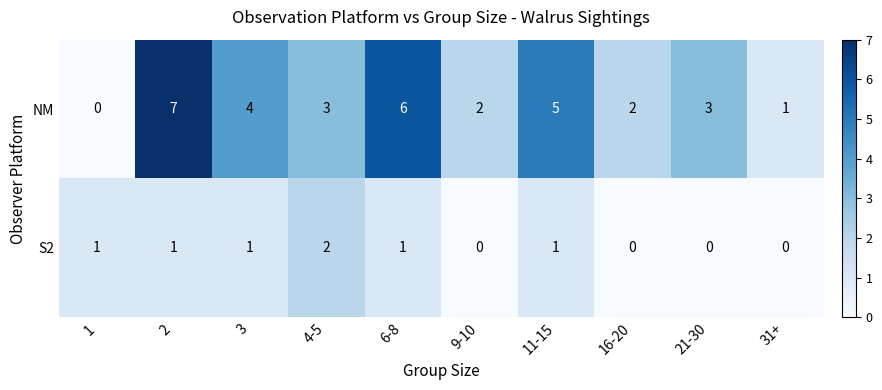

What is the sum of the NM values at 9-10 and 16-20?

4